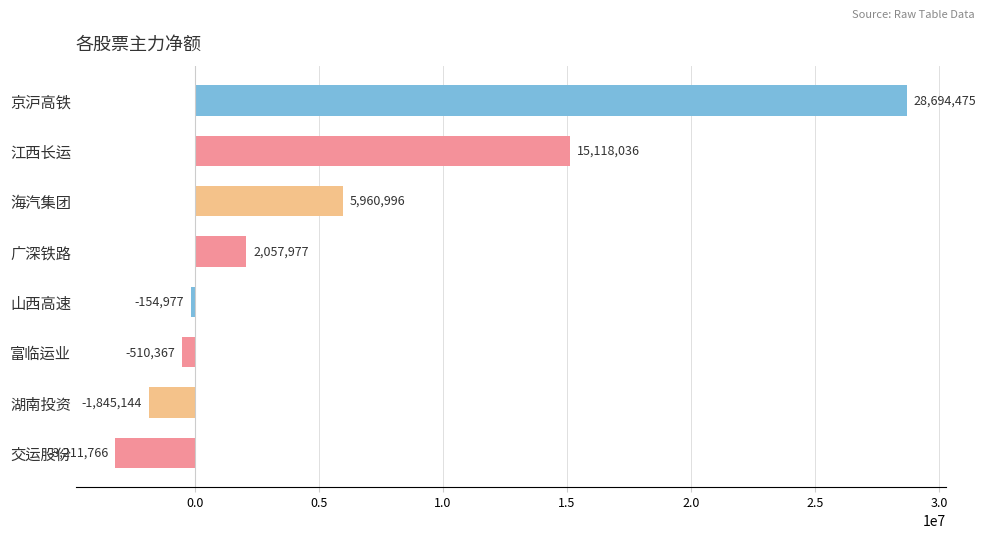

What is the difference between the maximum and minimum values?

31906241